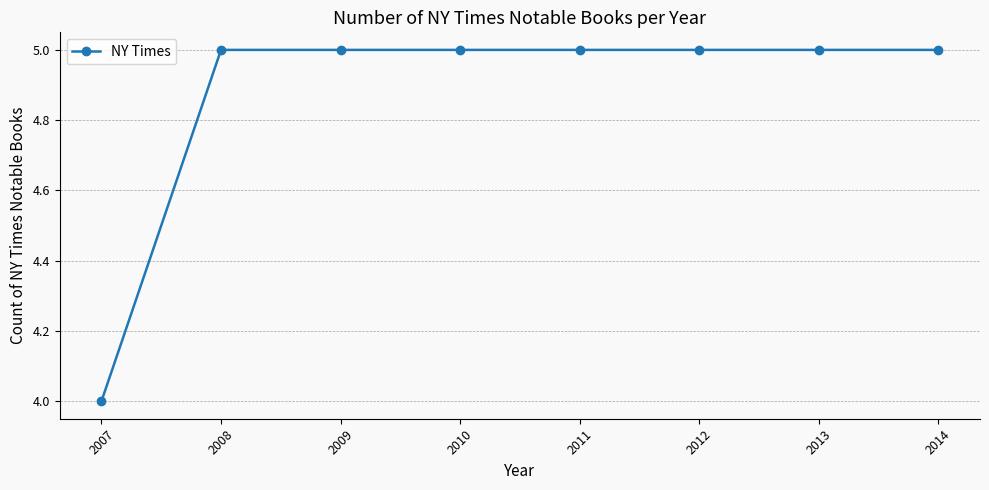

At which label is the value closest to 4?

2007